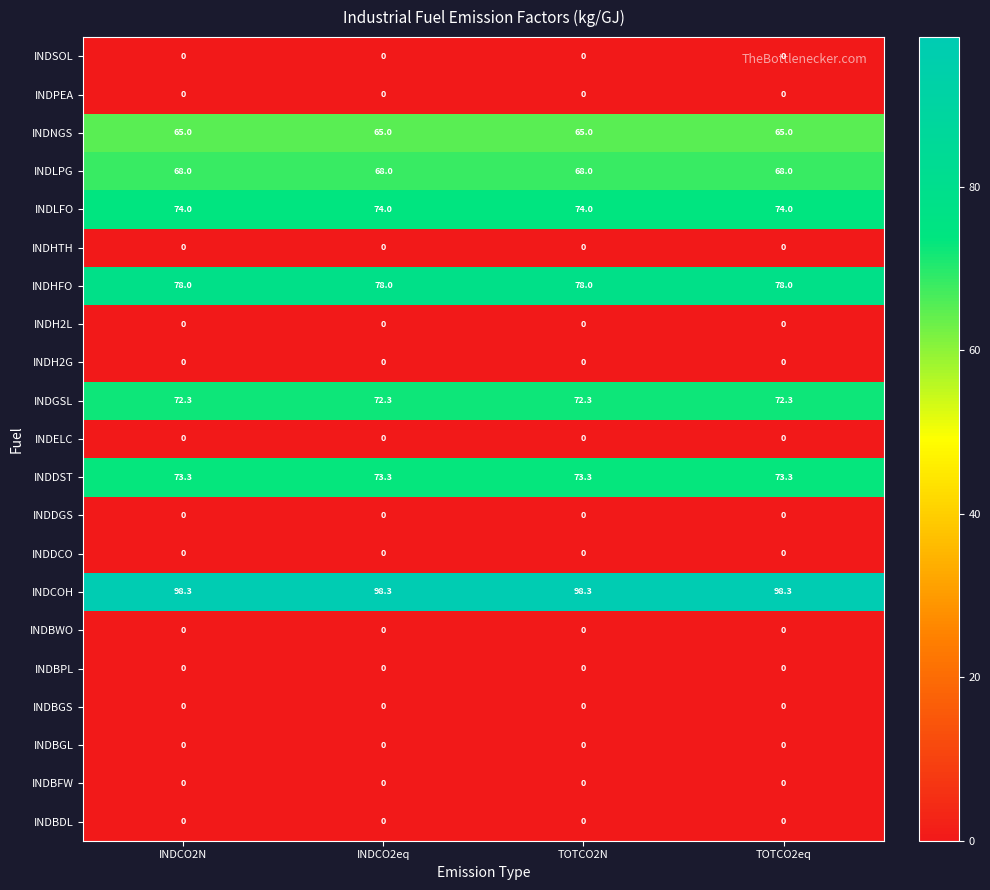

What is the spread (max minus min) of values at INDCO2eq?

98.3